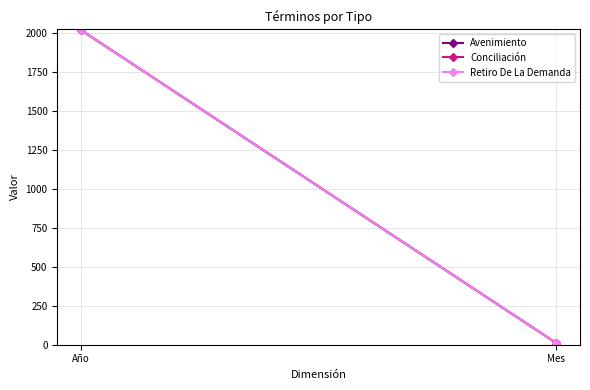

What is the difference between the maximum and minimum values in the Conciliación series?

2009